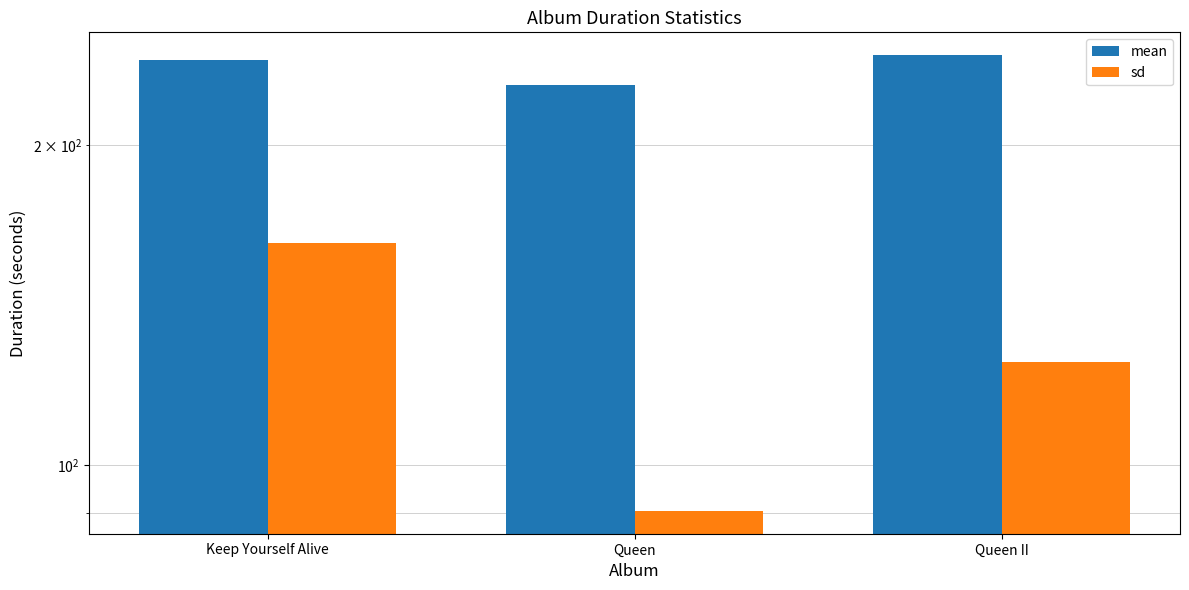

Are the bars grouped side by side (vs. stacked)?

Yes